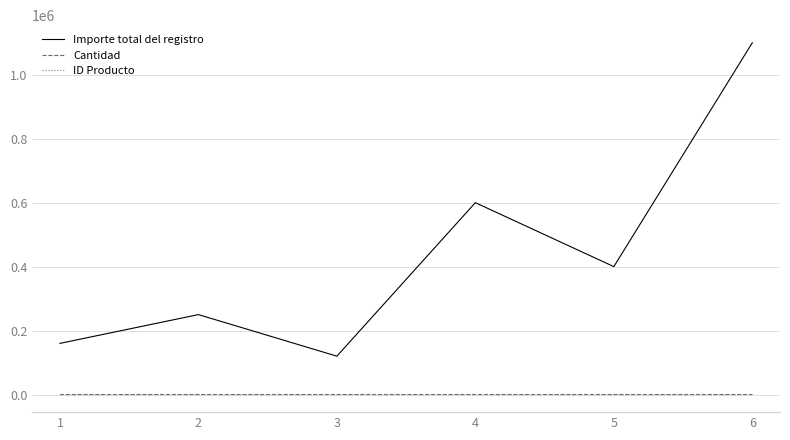

The Cantidad series shows 20 at 6. True or false?

True